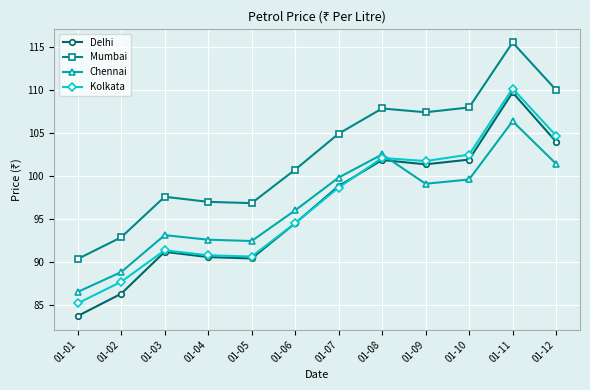

How many values in the Mumbai series exceed 104?

6